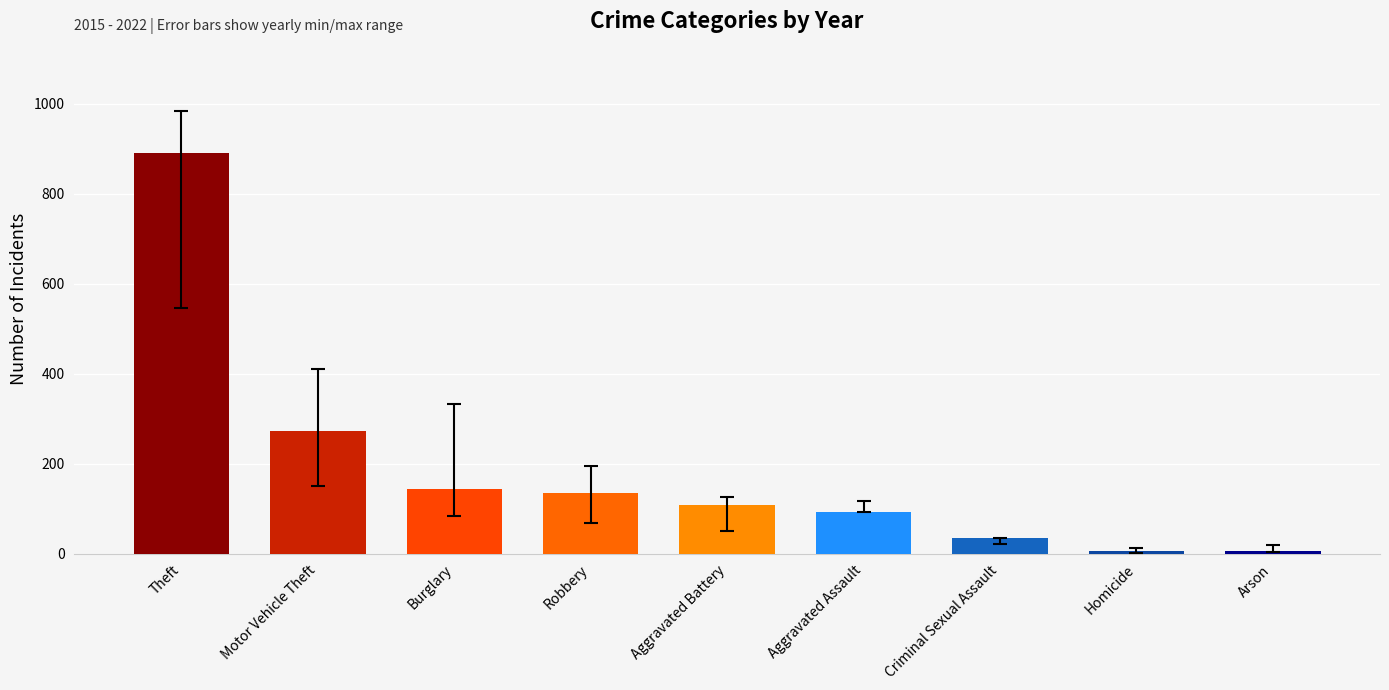

Reading right to left, transcribe all the data shown in this chart.

5	5	35	92	108	135	143	273	891